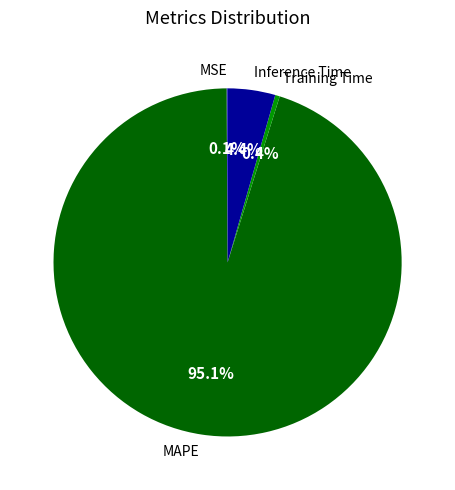

To the nearest percent, what percentage of the pie is Inference Time?

4%